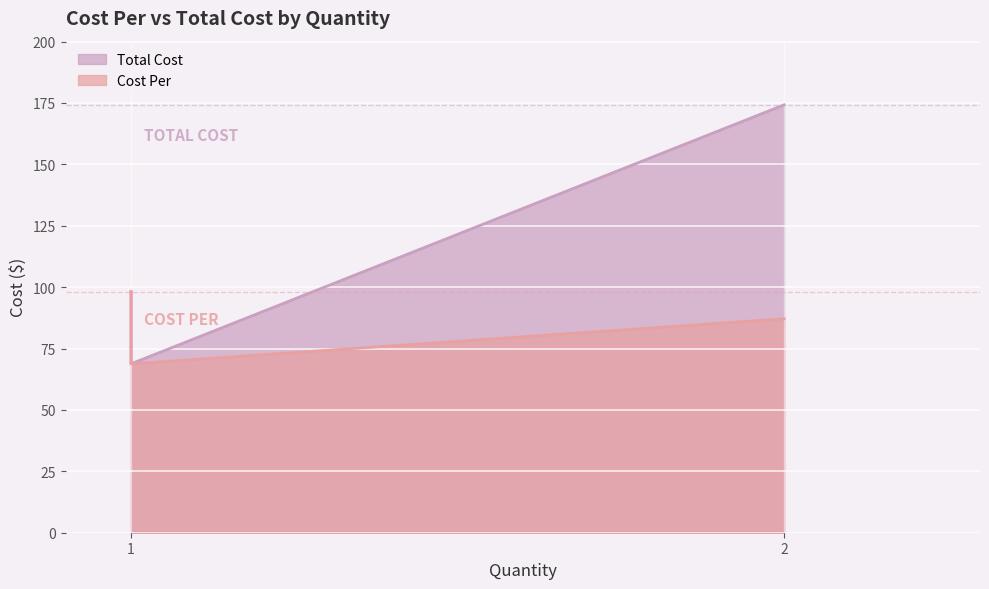

At 1, list the series in order from smallest to largest.

Cost Per, Total Cost